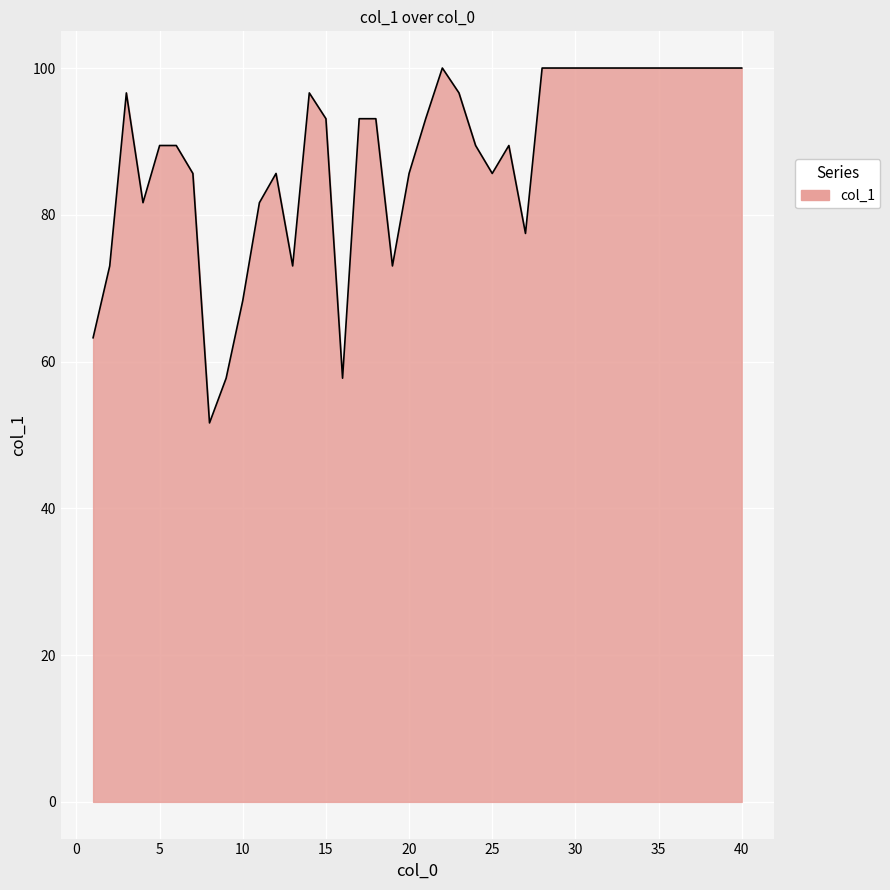

What is the minimum value shown in the chart?

51.6